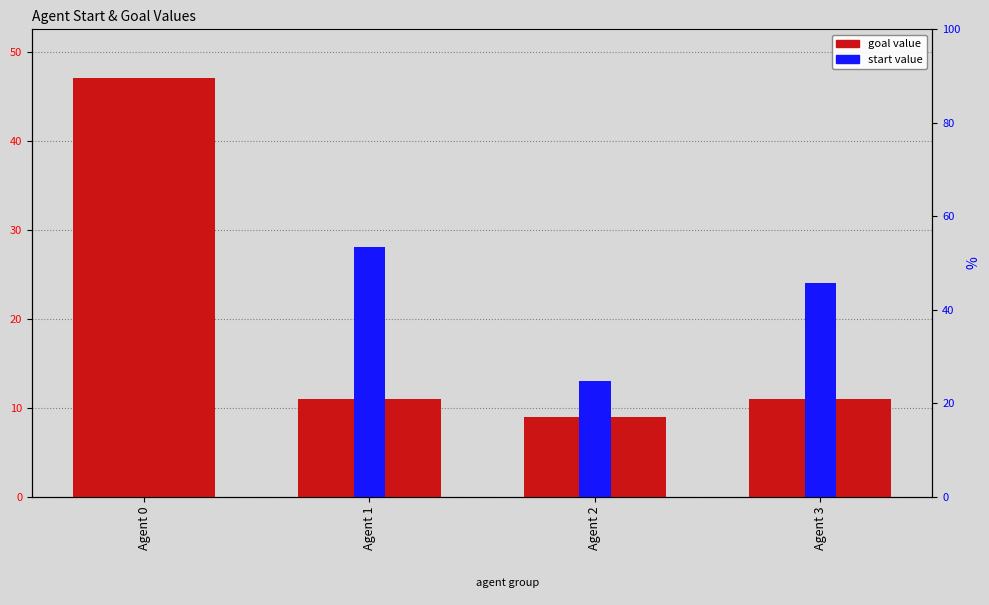

Is the value of start at Agent 1 greater than the value of goal at Agent 3?

Yes